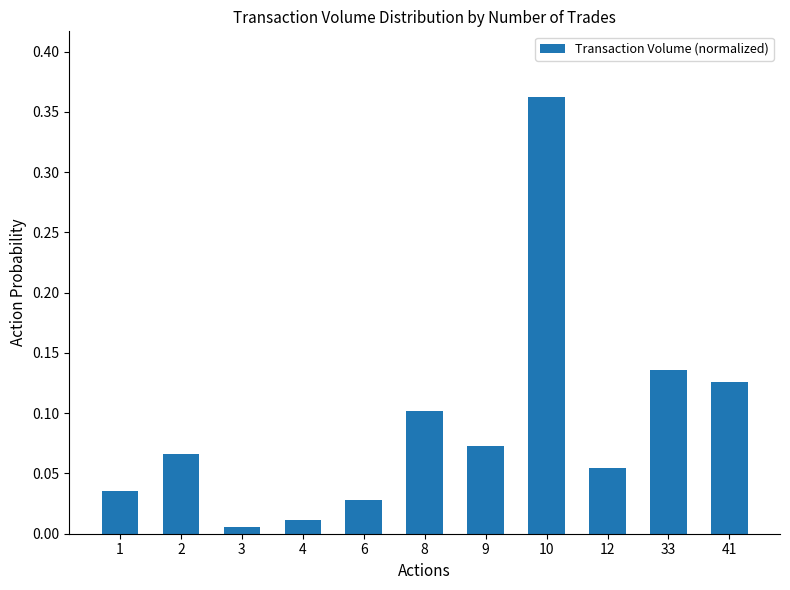

The value at 33 is 0.2. True or false?

False